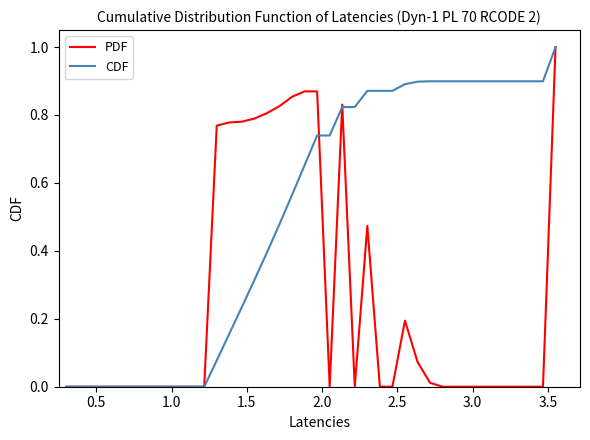

Which series has the largest total across all categories?

CDF